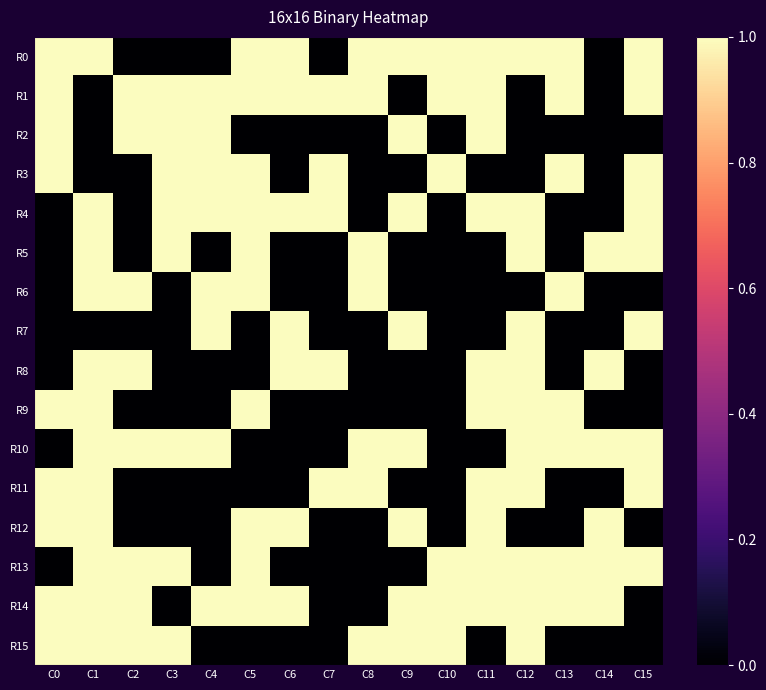

Between C8 and C7, which is larger?

C8